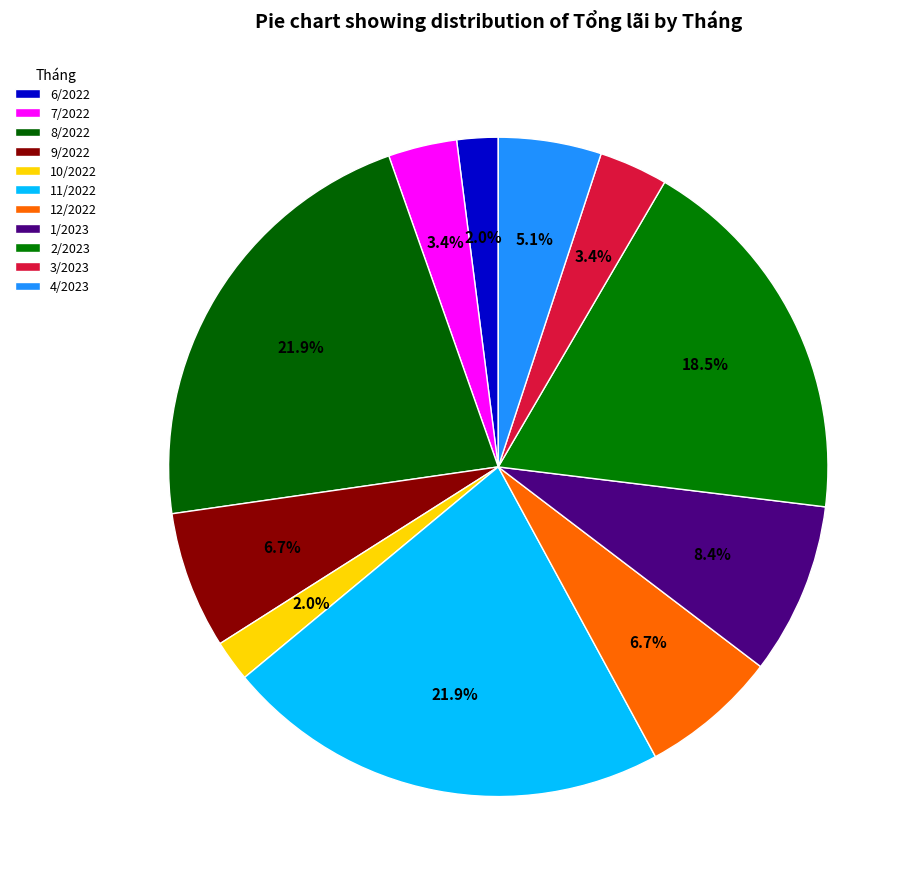

How many segments does this pie chart have?

11